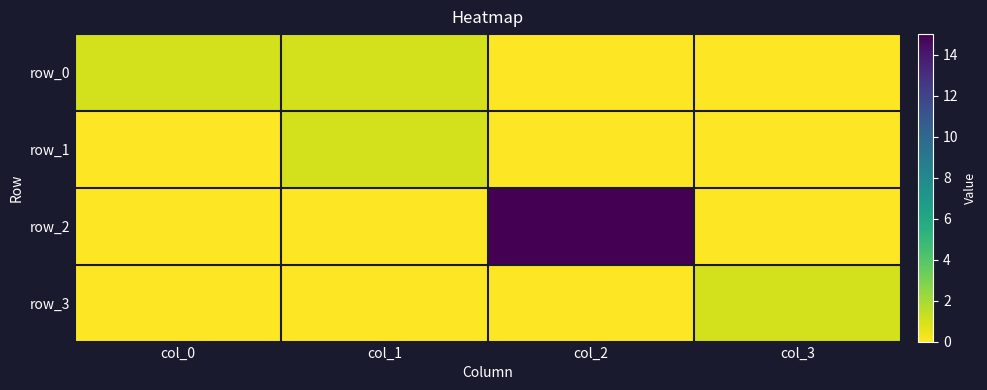

Where is row_2 nearest to the value 7?

col_0